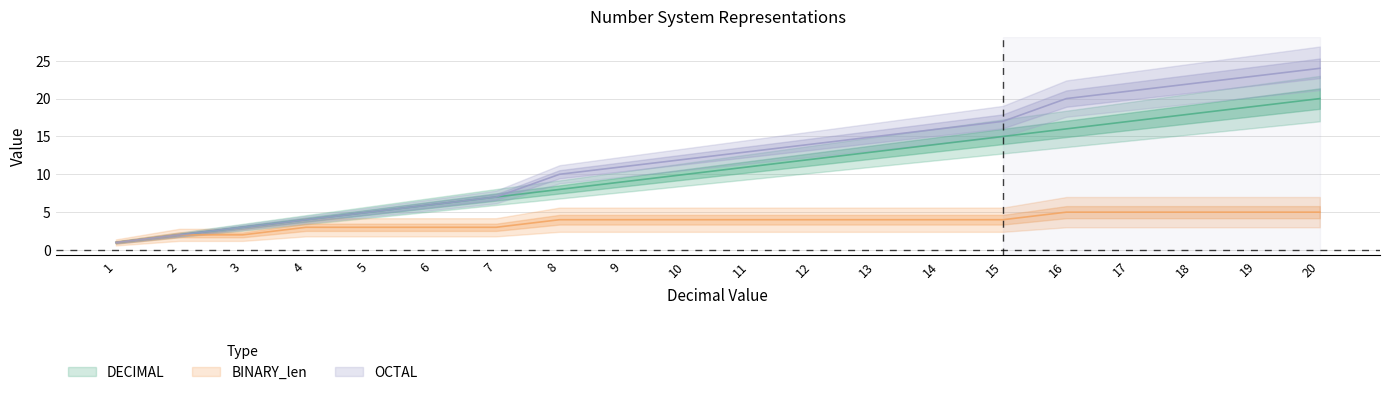

The value of DECIMAL at 17 is 17. True or false?

True